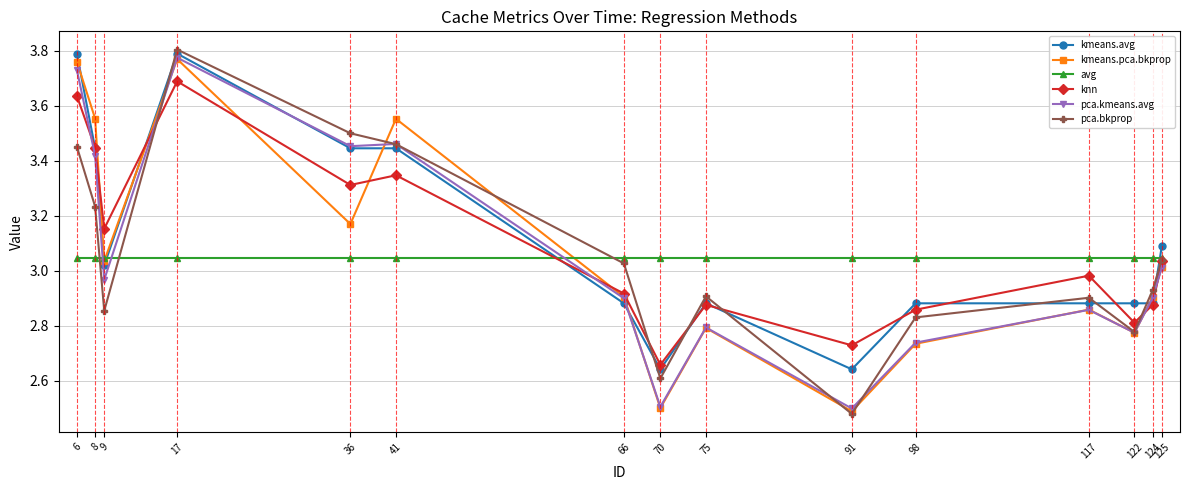

Which series changed the most between 41 and 66?

kmeans.pca.bkprop